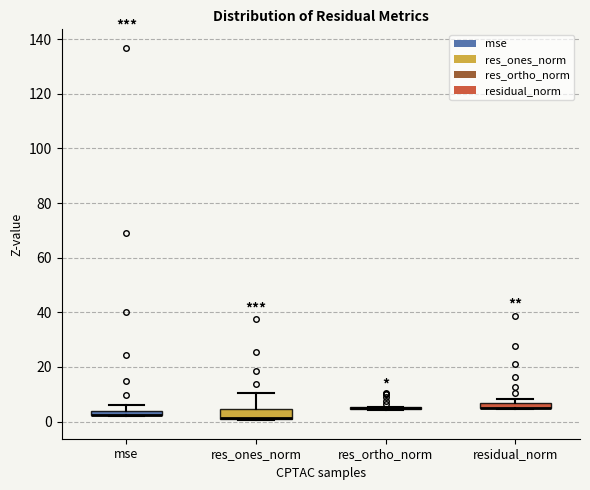

Where is the lower edge of the box for residual_norm on the y-axis? The values are not printed on the chart, so give them approximately, as read against the axis.

4